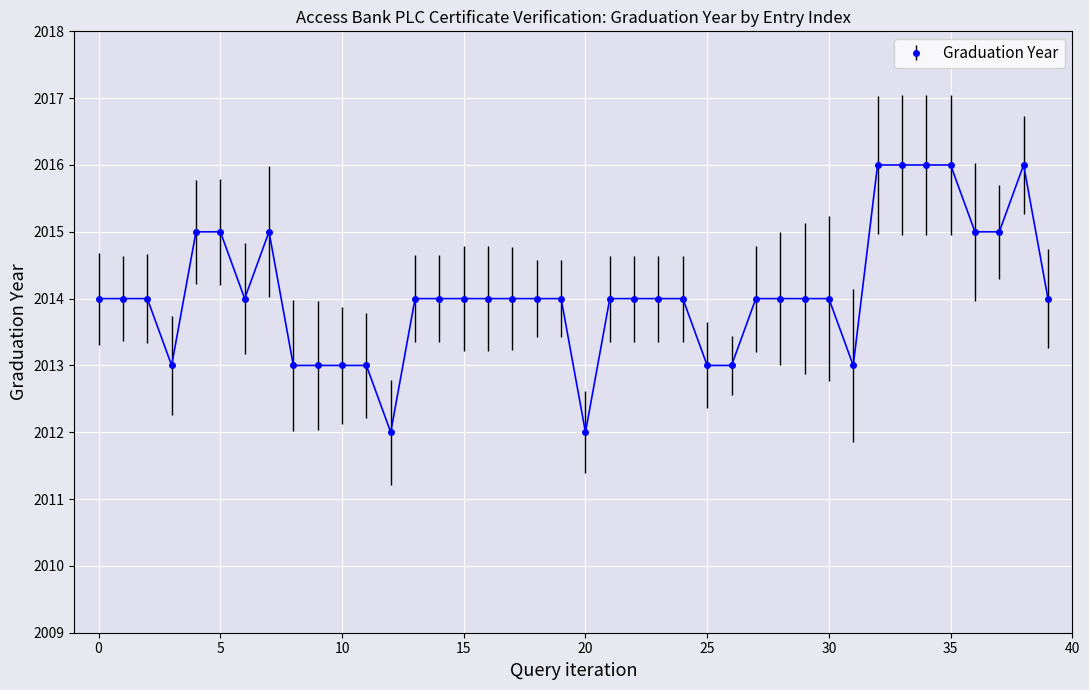

Count the number of categories in the chart.

40